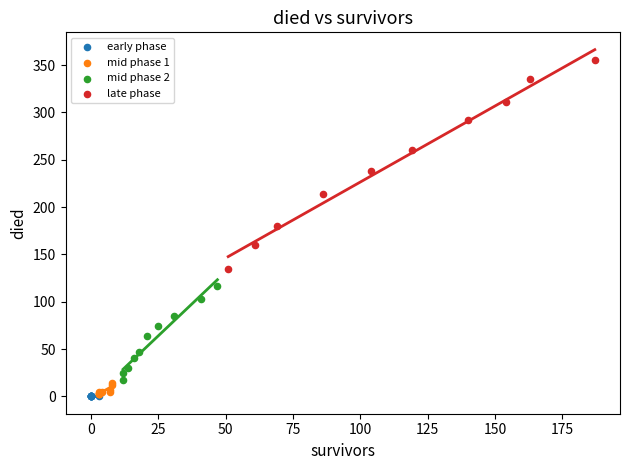

Which series contains the highest Y value?

late phase